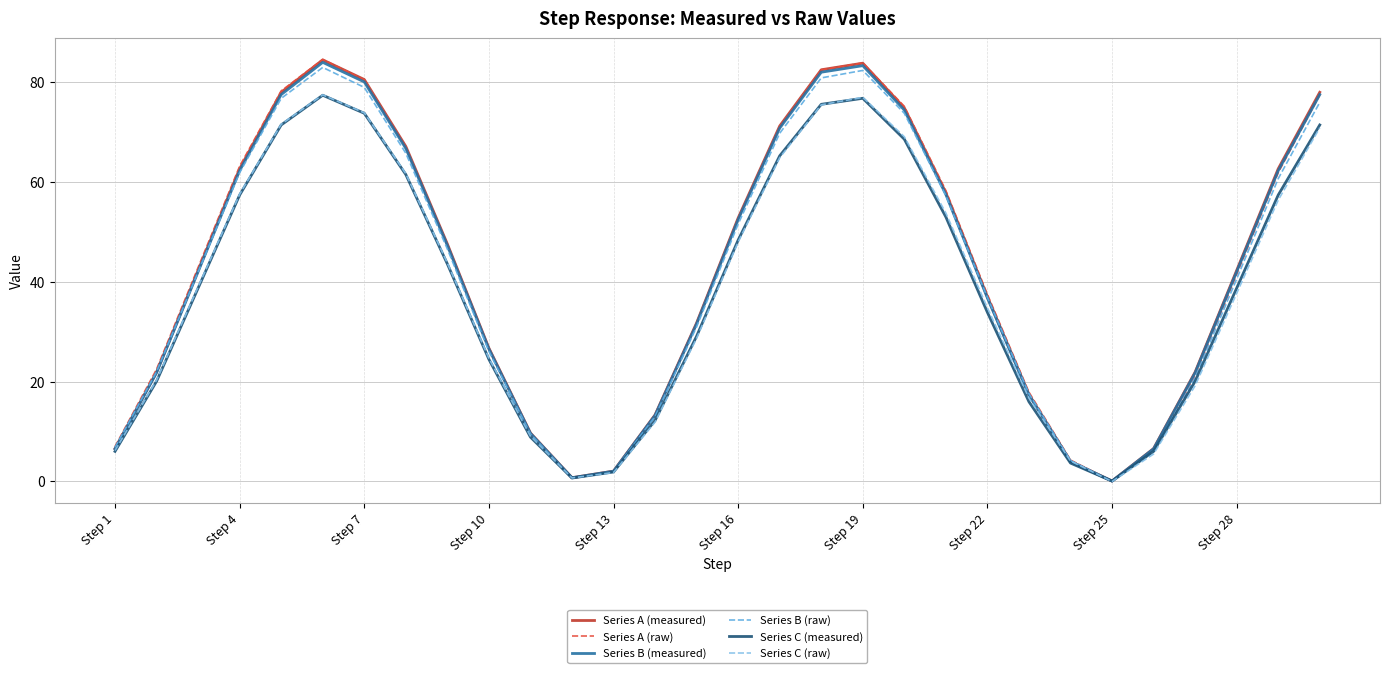

True or false: Series B (raw) has a value of 82.4 at Step 19.

True